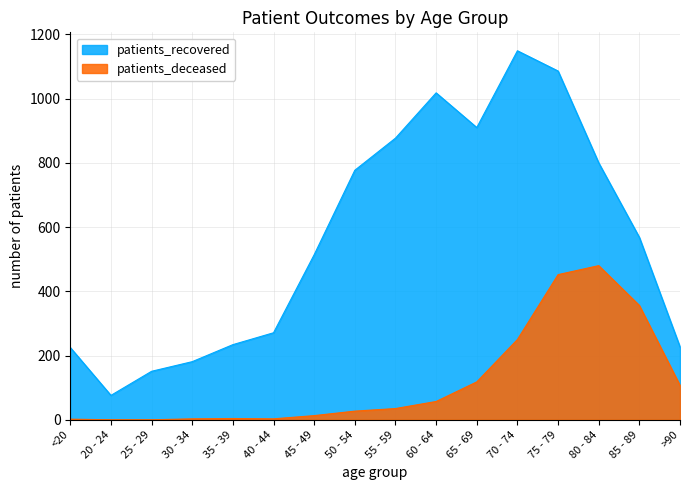

The value of patients_recovered at <20 is 133. True or false?

False